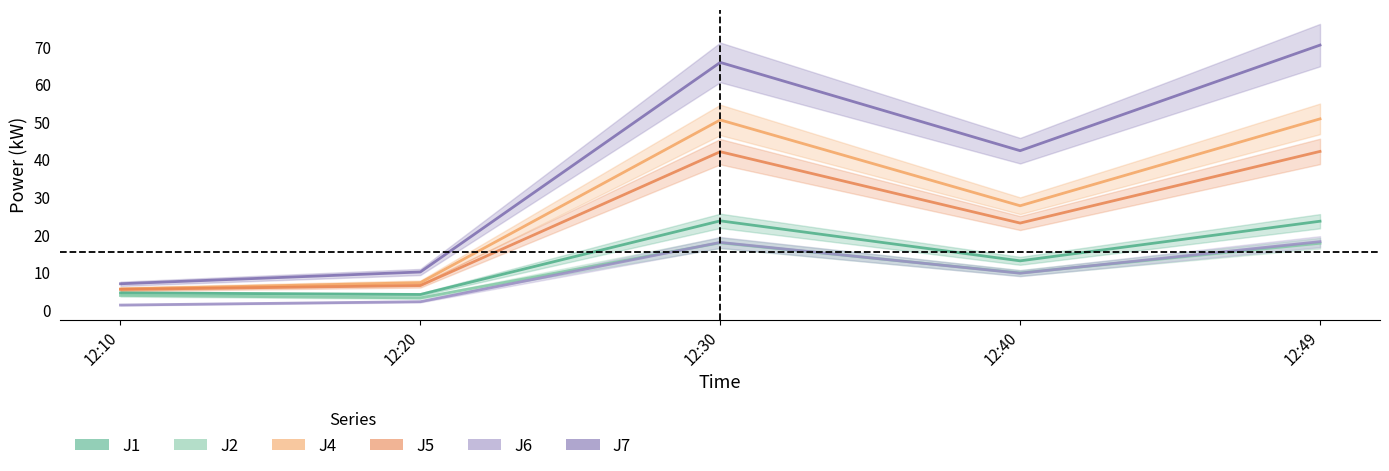

Which has a higher value, 12:30 or 12:49?

12:30